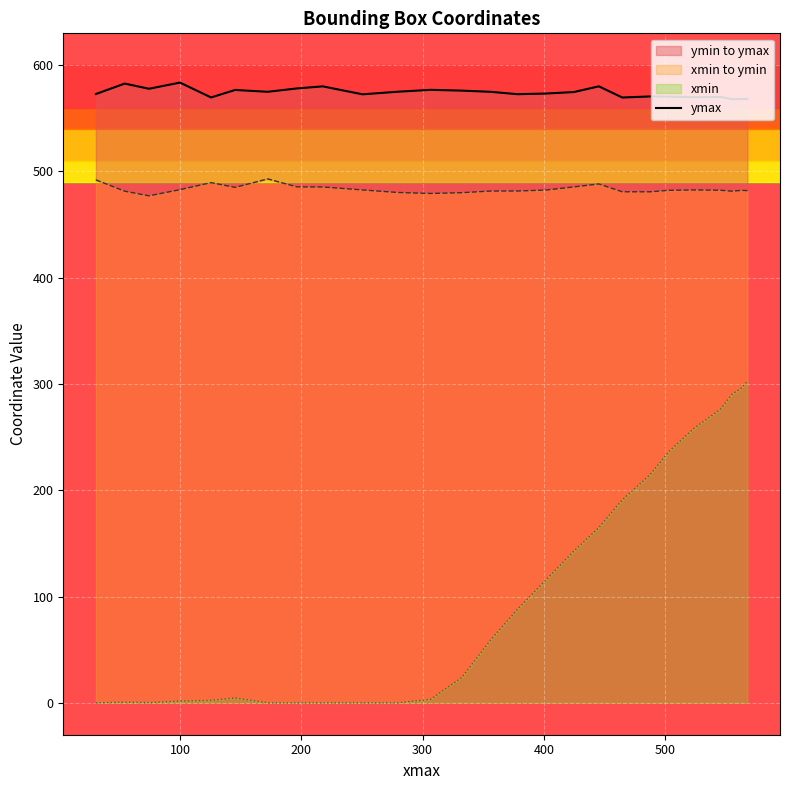

The chart shows a value of 238.2 at 0. True or false?

False